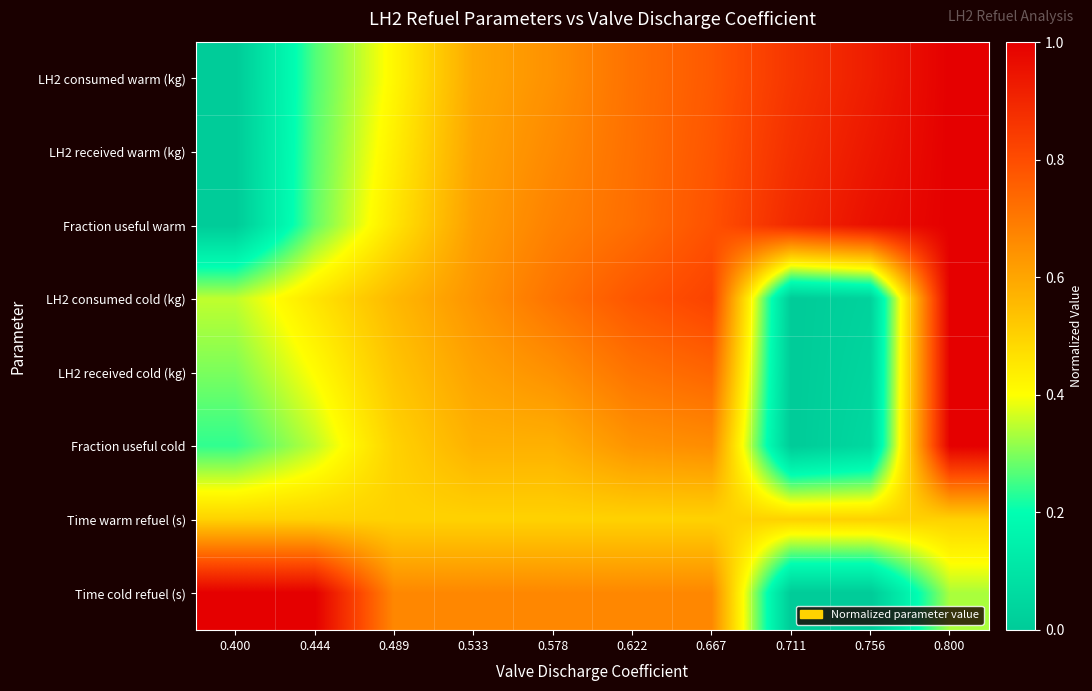

Rank the series at 0.578 from lowest to highest value.

Time warm refuel (s), Fraction useful cold, LH2 consumed warm (kg), LH2 received cold (kg), LH2 received warm (kg), Time cold refuel (s), Fraction useful warm, LH2 consumed cold (kg)